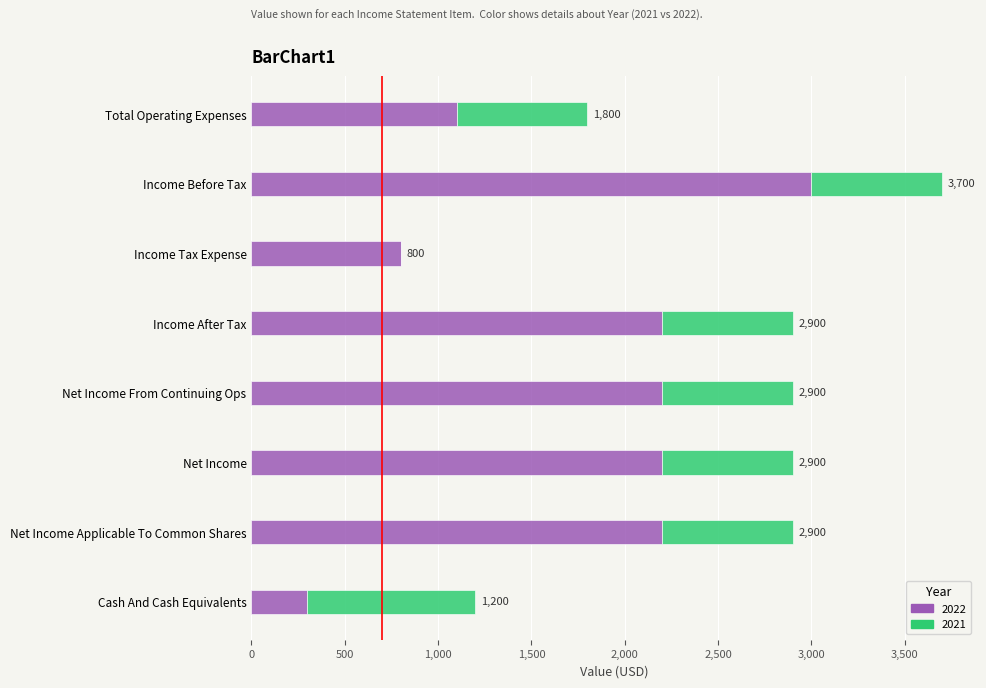

Reading left to right, extract all data points from this chart.

2022: Total Operating Expenses=1100	Income Before Tax=3000	Income Tax Expense=800	Income After Tax=2200	Net Income From Continuing Ops=2200	Net Income=2200	Net Income Applicable To Common Shares=2200	Cash And Cash Equivalents=300
2021: Total Operating Expenses=700	Income Before Tax=700	Income Tax Expense=0	Income After Tax=700	Net Income From Continuing Ops=700	Net Income=700	Net Income Applicable To Common Shares=700	Cash And Cash Equivalents=900